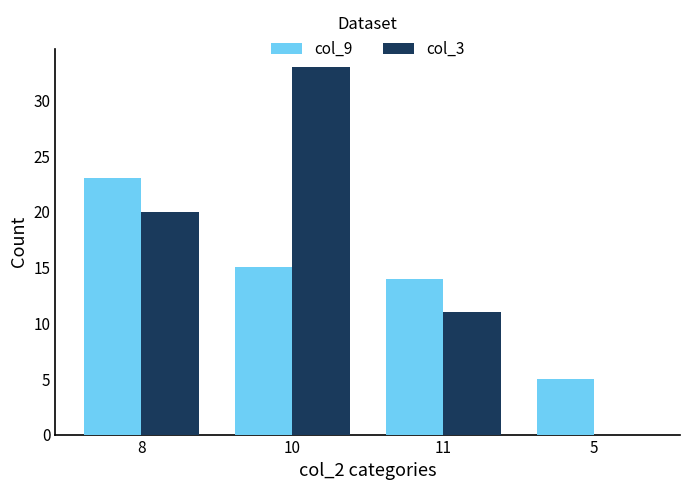

What is the sum of all col_9 values?

57